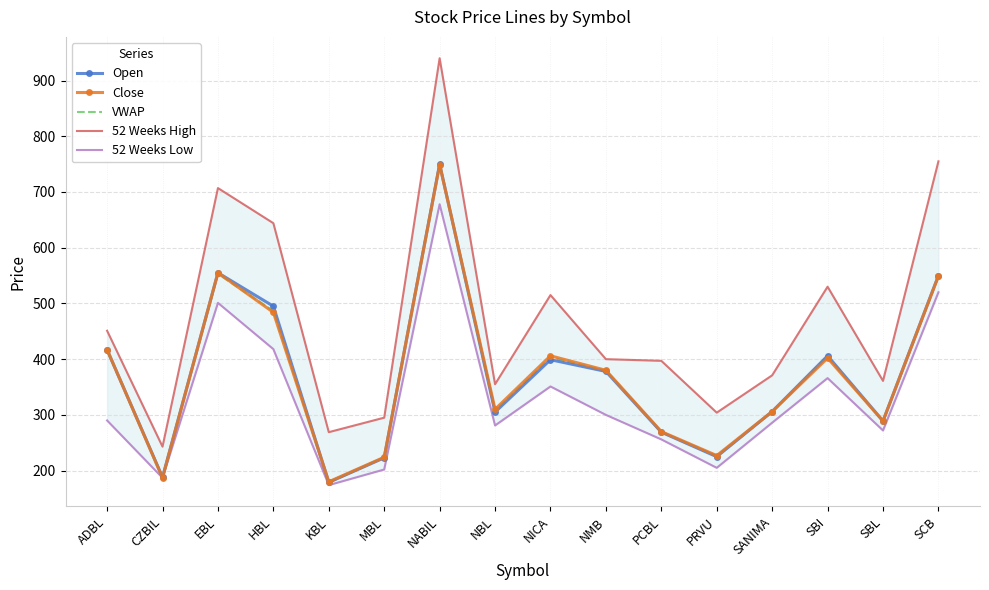

What is the label of the 3rd point from the left?

EBL